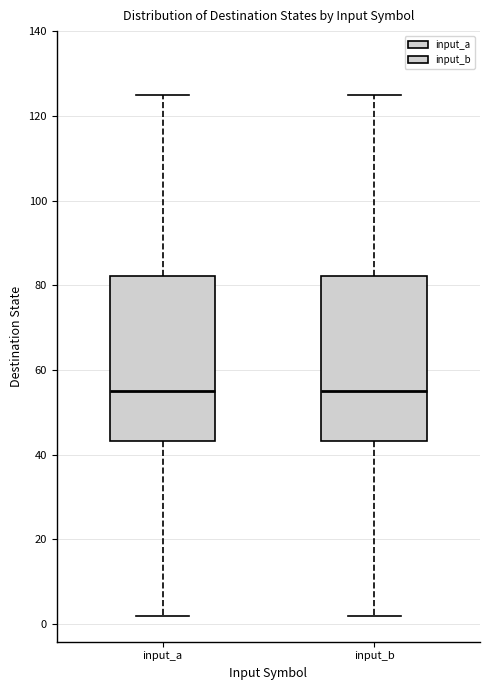

Reading left to right, transcribe this box plot: for each box, give where its median line is, the range the box spans, and where its two whiskers end, as read against the y-axis. The values are not printed on the chart, so give them approximately, as read against the axis.

input_a: median 56, box 44 to 82, whiskers 2 to 126
input_b: median 56, box 44 to 82, whiskers 2 to 126